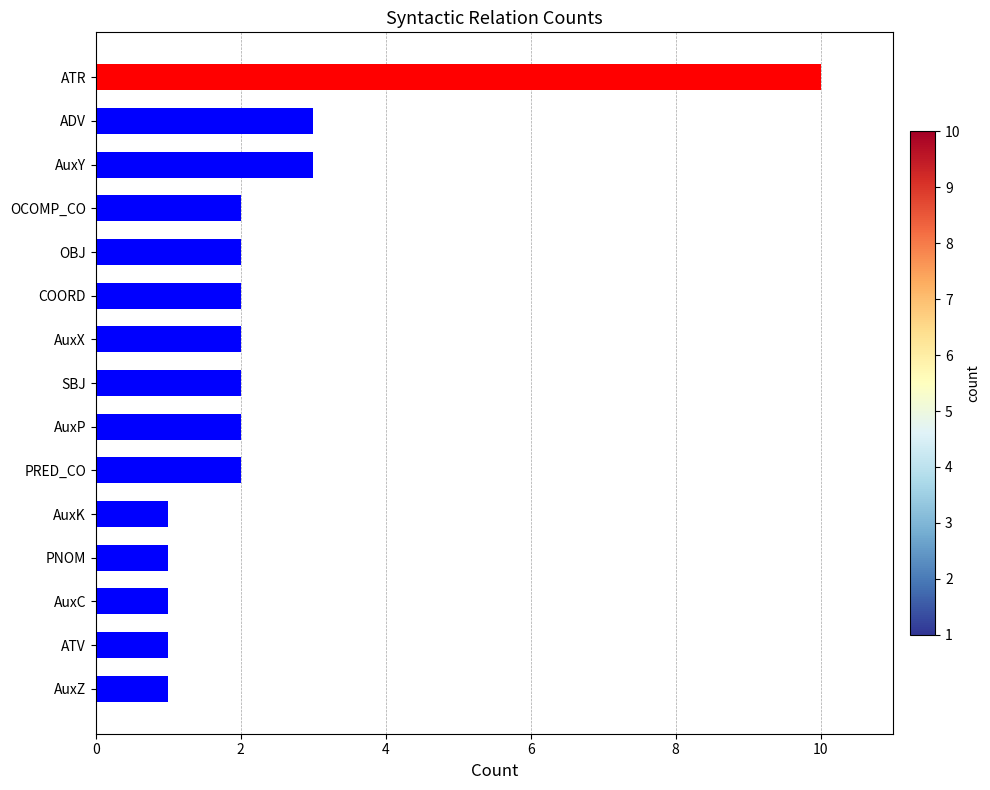

What is the change in value from PNOM to ATR?

+9